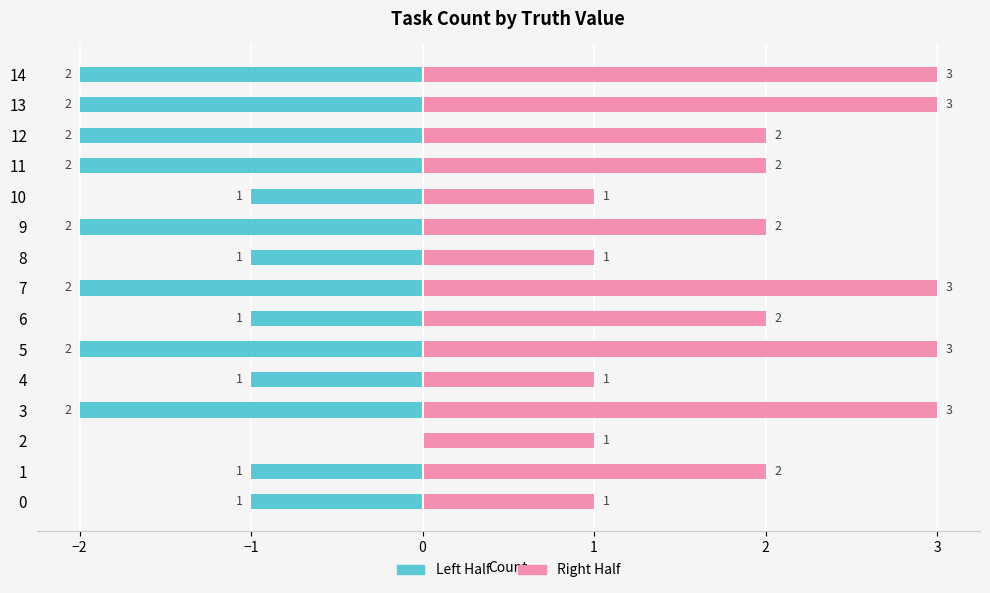

The Right Half series shows 3 at 13. True or false?

True